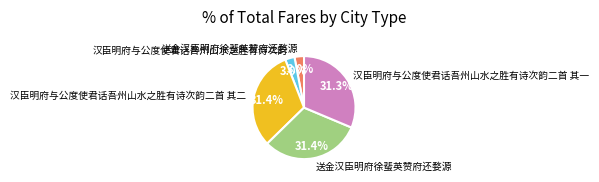

How many segments does this pie chart have?

5